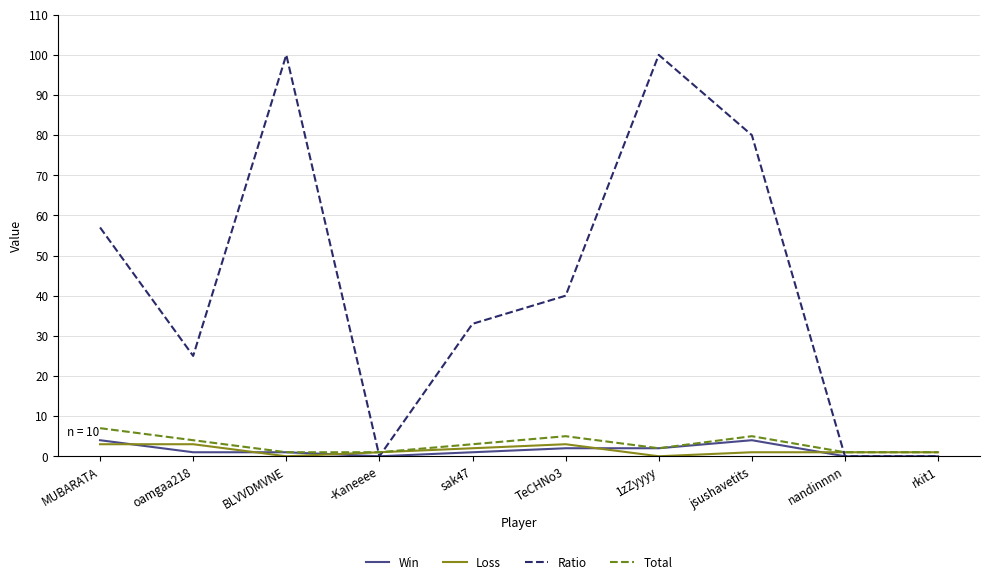

In Ratio, how many points are higher than both neighbors (excluding endpoints)?

2